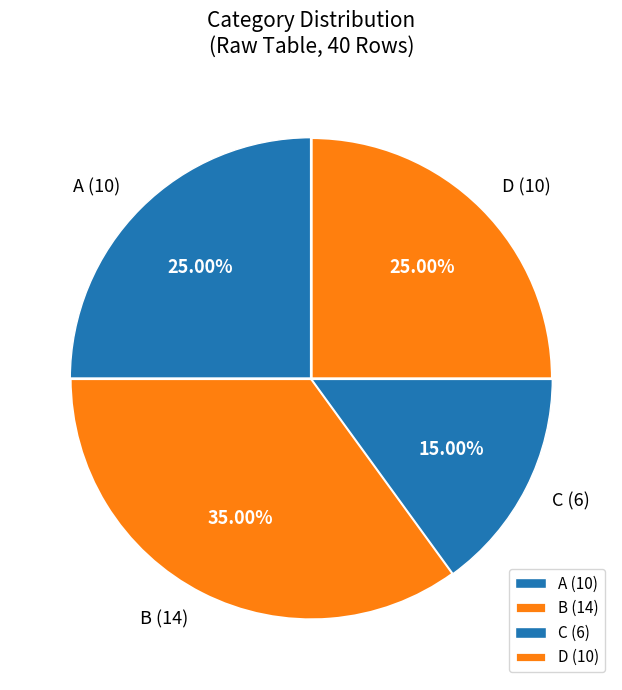

Is there any slice that represents more than half of the pie?

No